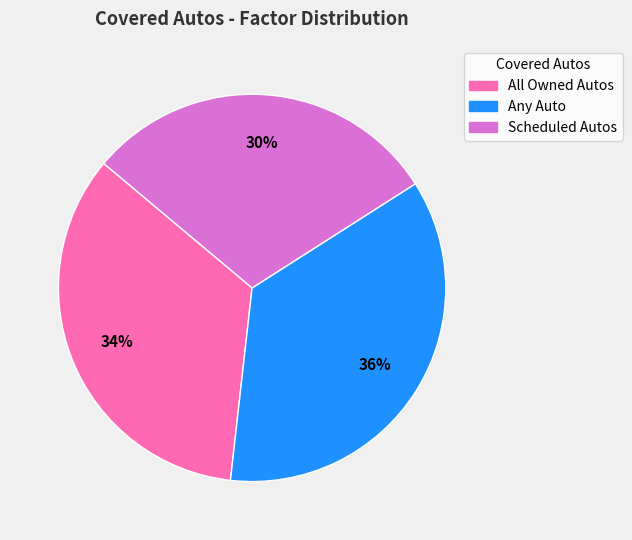

How many segments does this pie chart have?

3